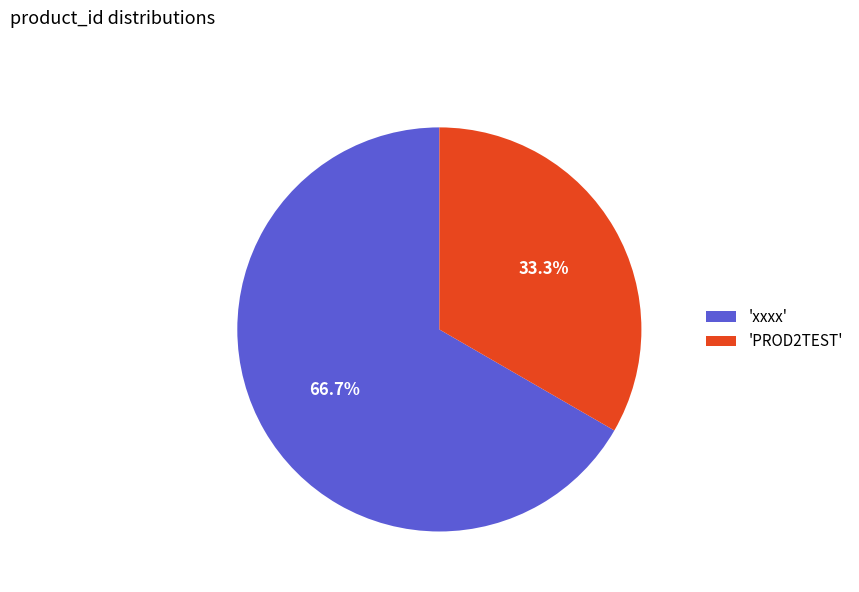

Which has a higher value, 'PROD2TEST' or 'xxxx'?

'xxxx'